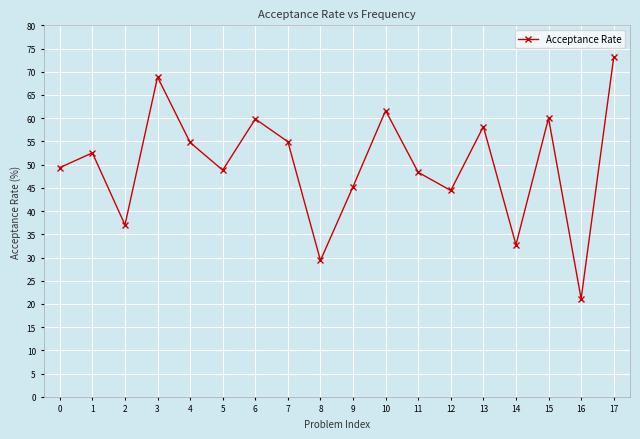

What is the value of the 15th point from the left?

32.7